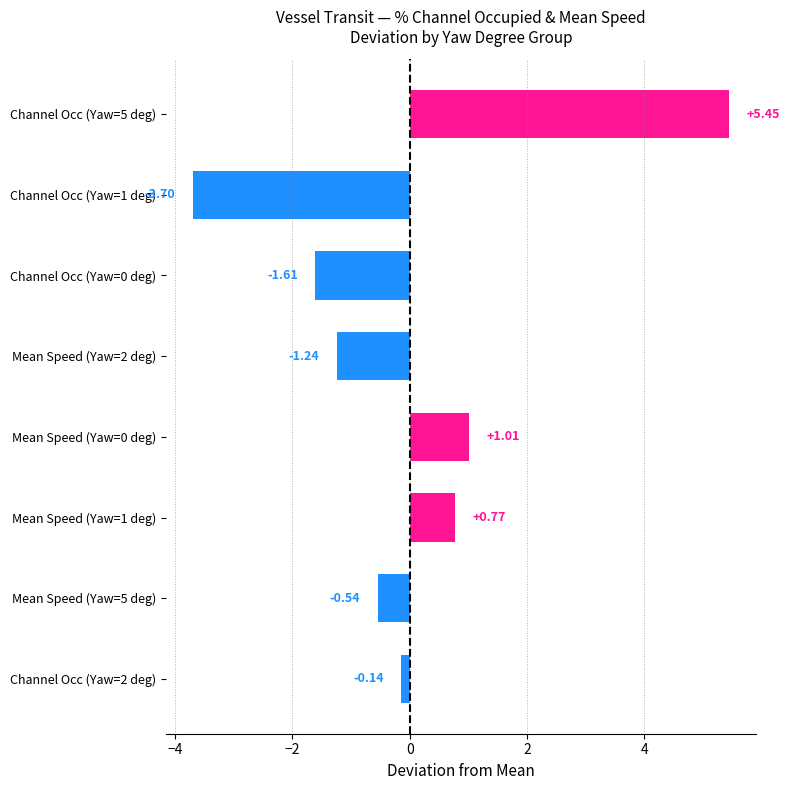

Which label corresponds to the largest value in the chart?

Channel Occ (Yaw=5 deg)